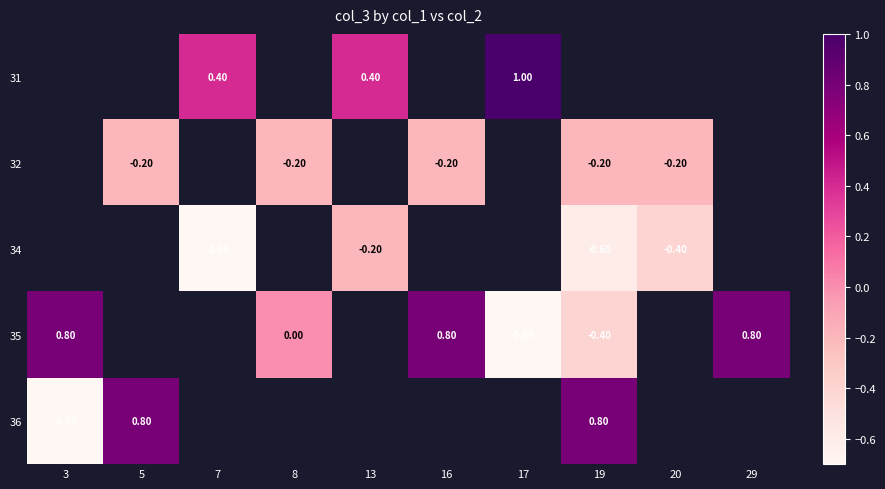

Count the number of data series in this chart.

5